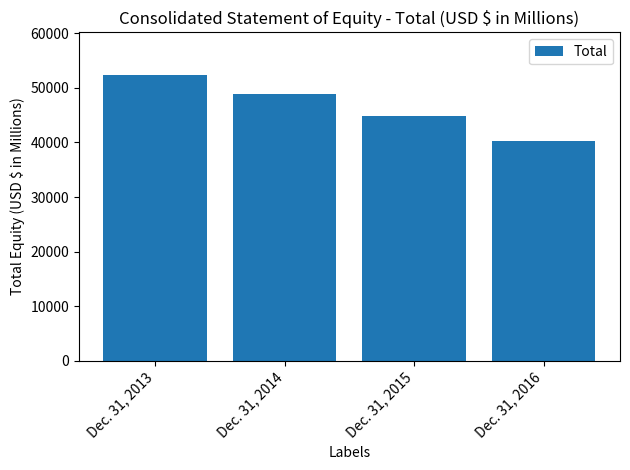

What is the value of the 3rd bar from the left?

44767